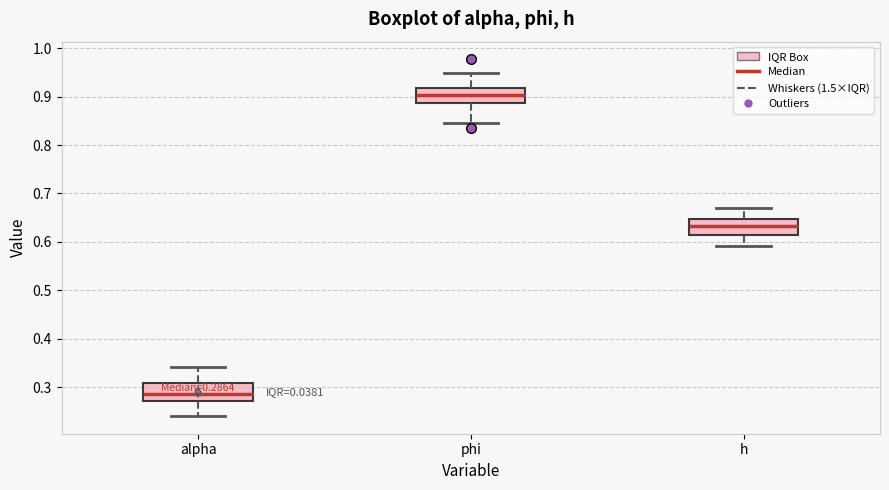

Which box's median line is the highest?

phi